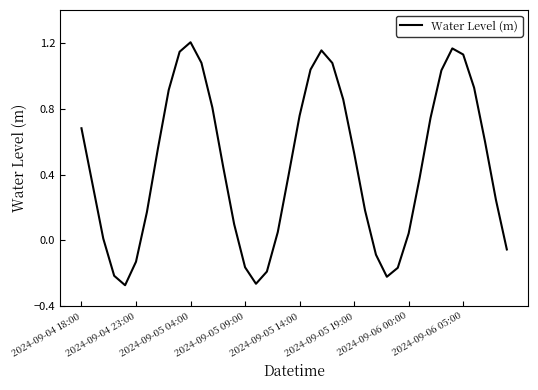

What is the difference between the maximum and minimum values?

1.5